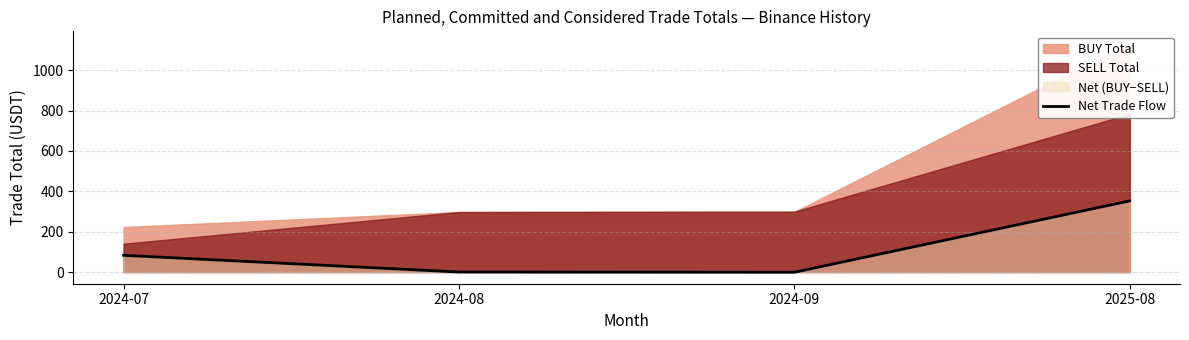

Reading left to right, transcribe all the data shown in this chart.

82.6	-0.0	-1.2	352.5